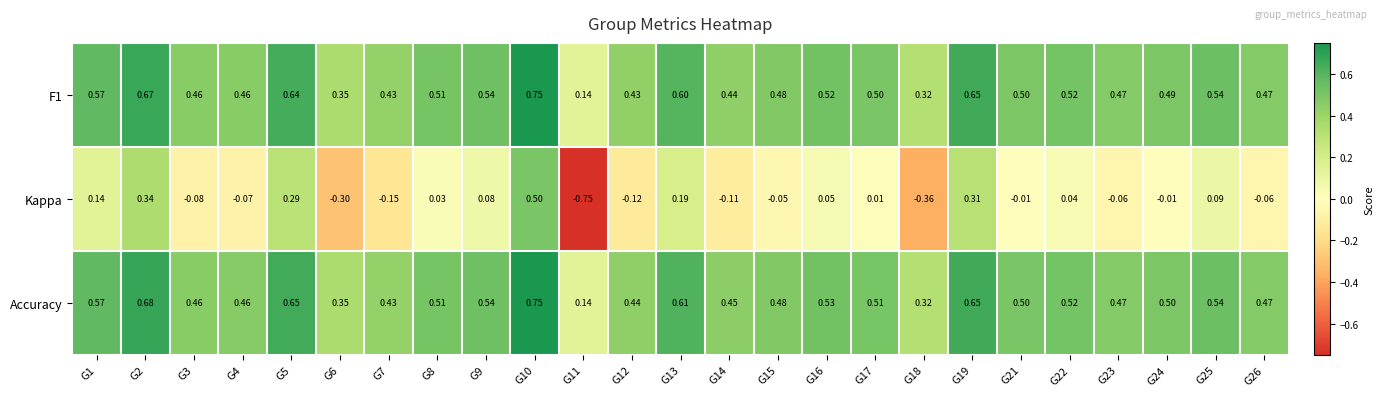

Between G12 and G25, which series saw the biggest shift?

Kappa